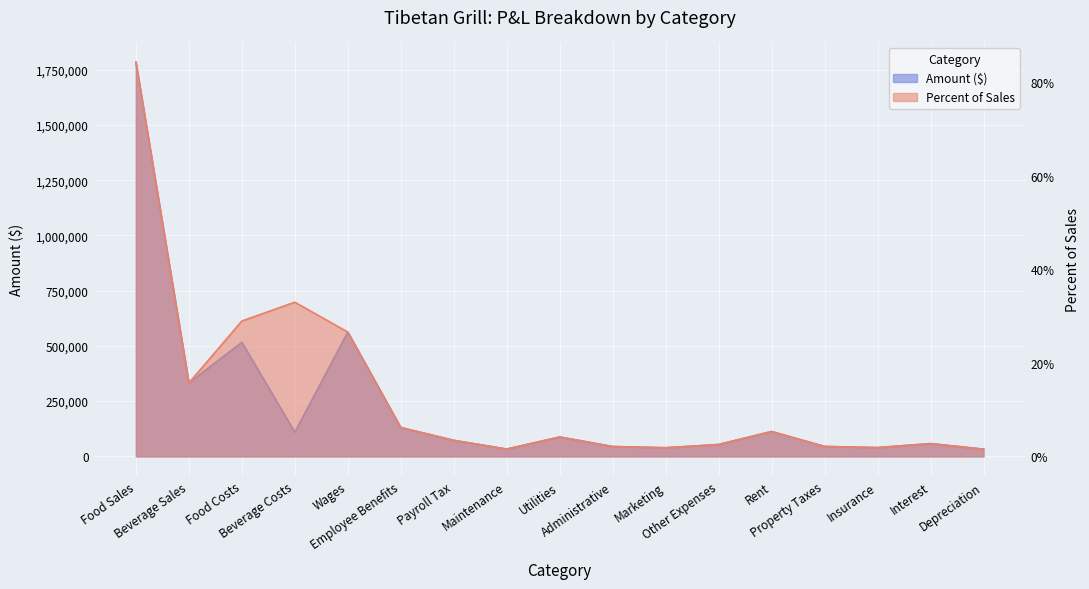

Rank the categories by Percent of Sales value from highest to lowest.

Food Sales, Beverage Costs, Food Costs, Wages, Beverage Sales, Employee Benefits, Rent, Utilities, Payroll Tax, Interest, Other Expenses, Property Taxes, Administrative, Insurance, Marketing, Maintenance, Depreciation